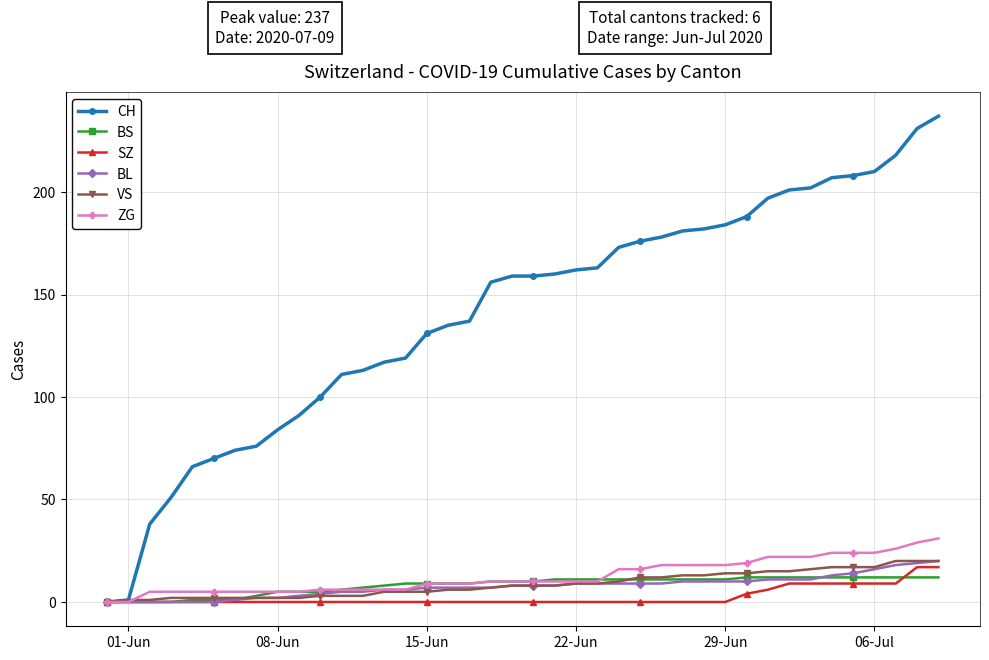

Which series has the widest spread of values?

CH